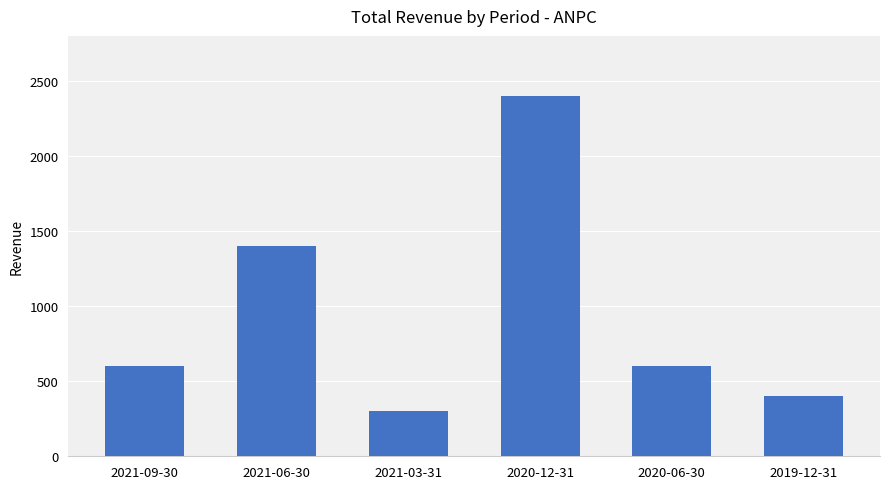

Are the bars grouped side by side (vs. stacked)?

No